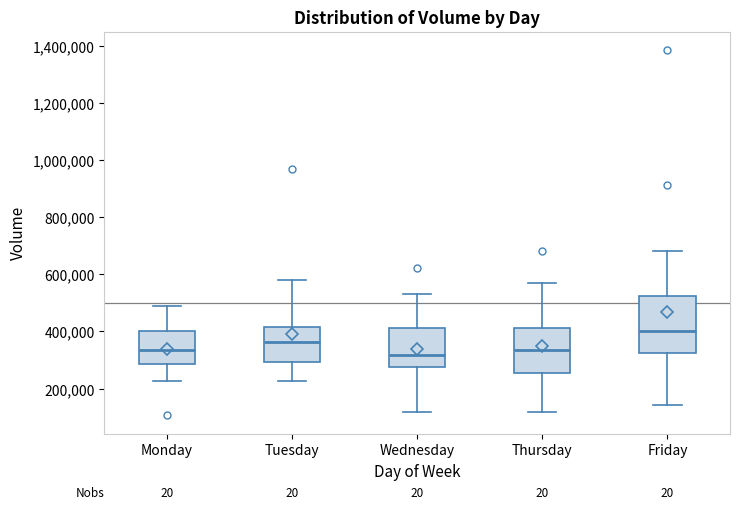

Which box's median line is the highest?

Friday